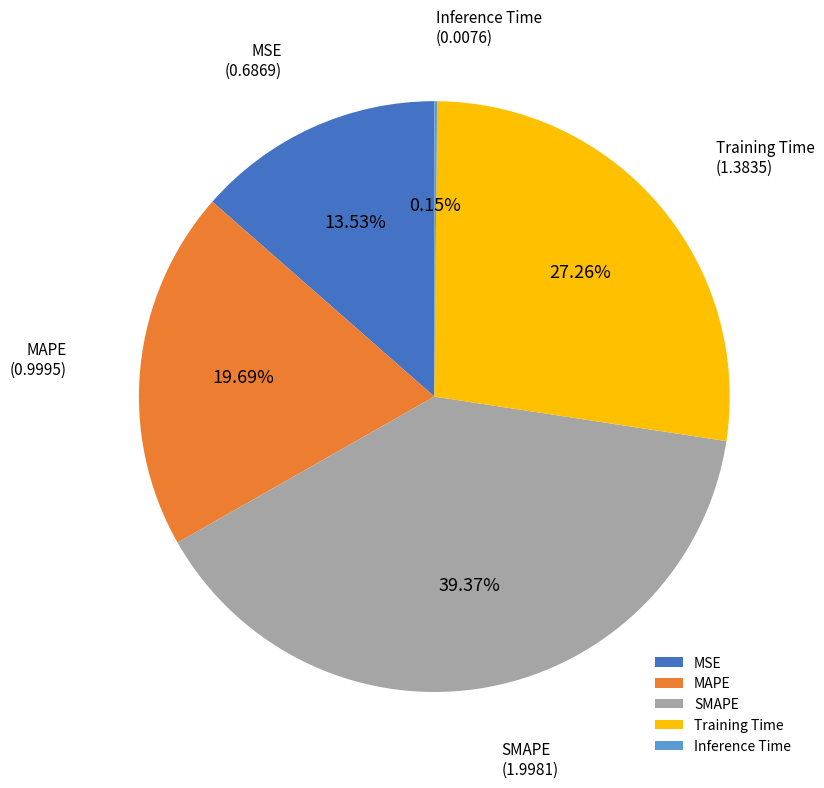

Which has a higher value, MAPE or SMAPE?

SMAPE